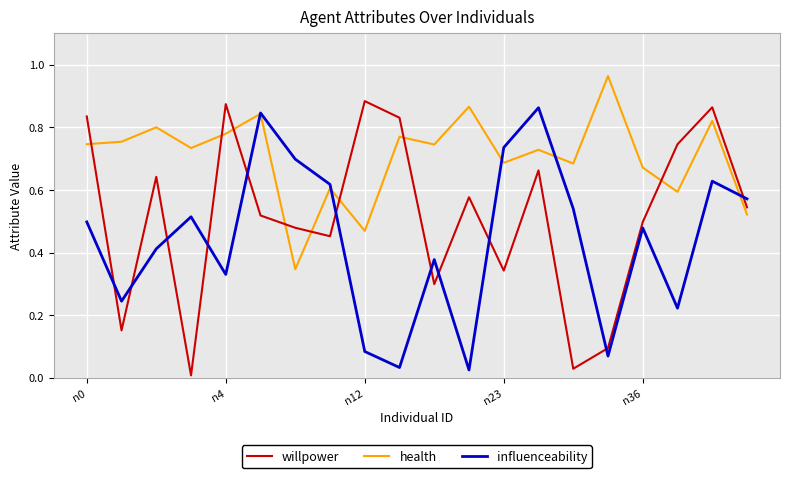

Which series has the largest range (max minus min)?

willpower